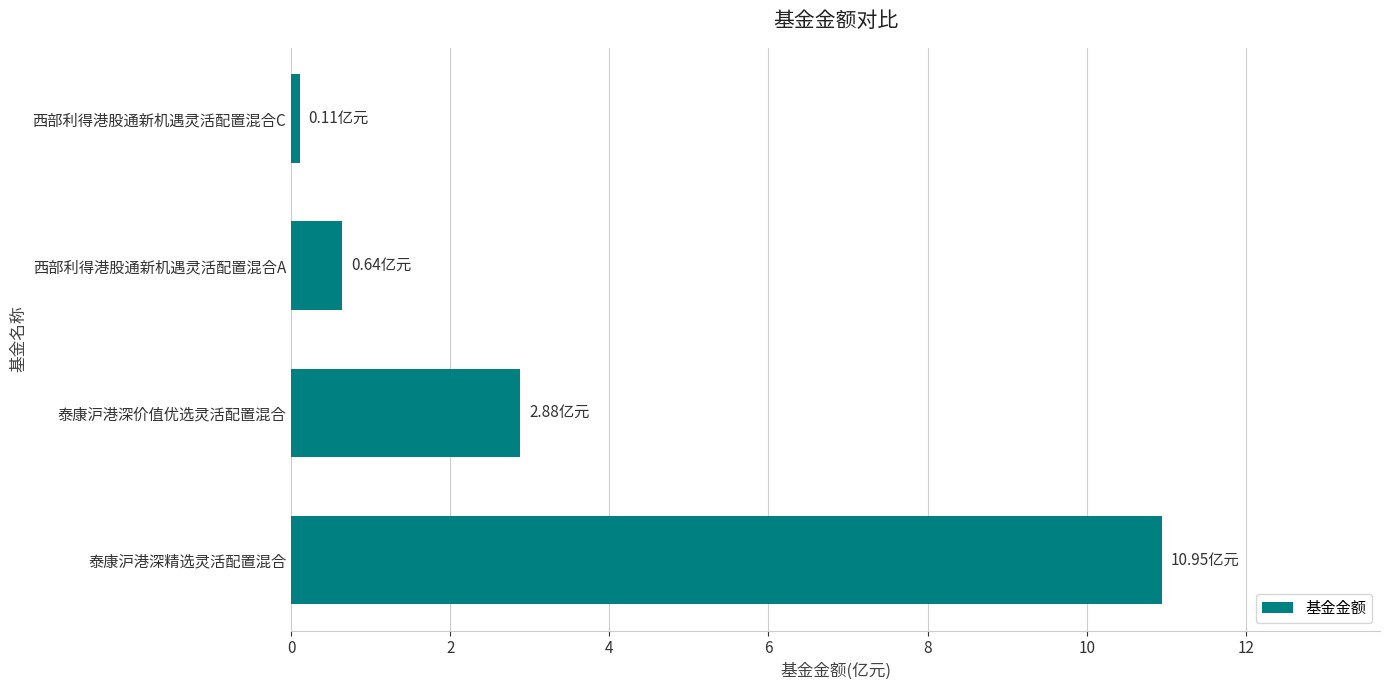

What is the difference between the second highest and second lowest values?

2.2